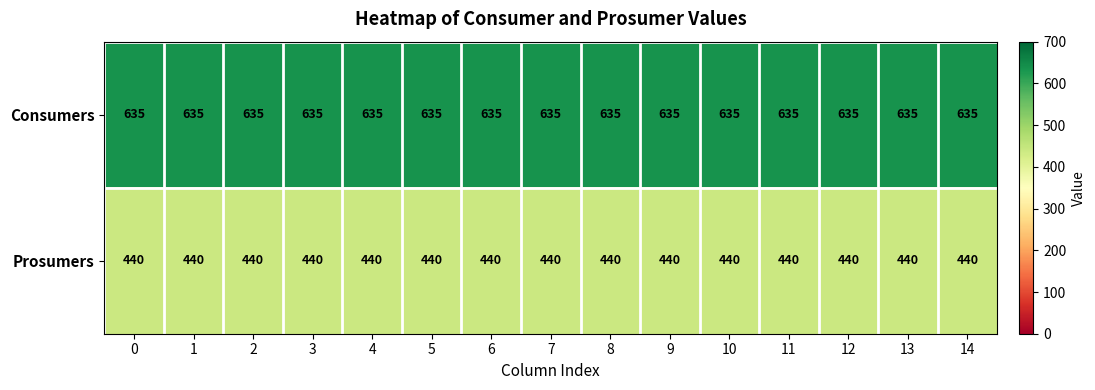

True or false: Prosumers has a value of 705 at 7.

False